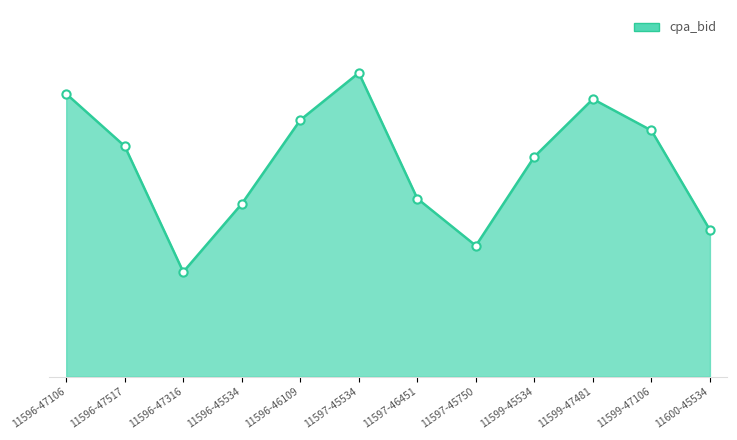

What is the change in value from 11596-46109 to 11597-45750?

-24